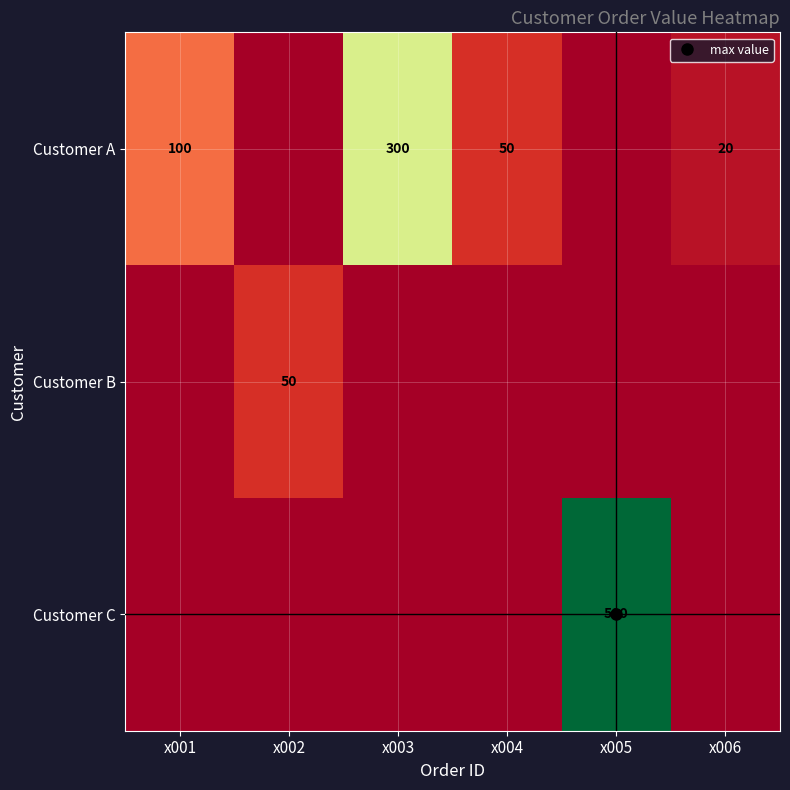

At x004, list the series in order from largest to smallest.

Customer A, Customer B, Customer C